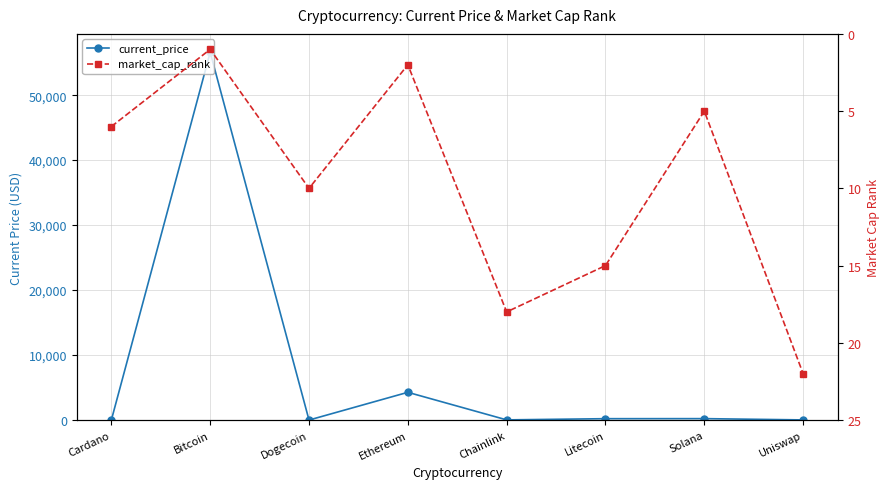

How many data points in market_cap_rank are above 10?

3